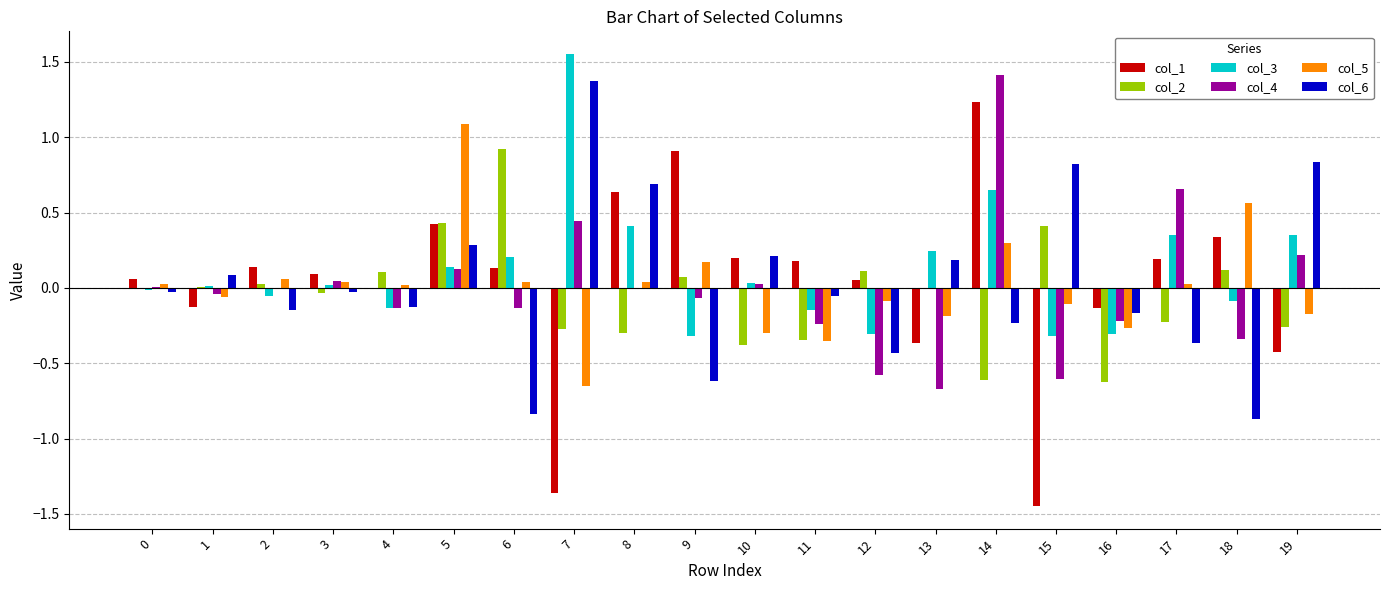

At which category does the chart reach its peak across all series?

7